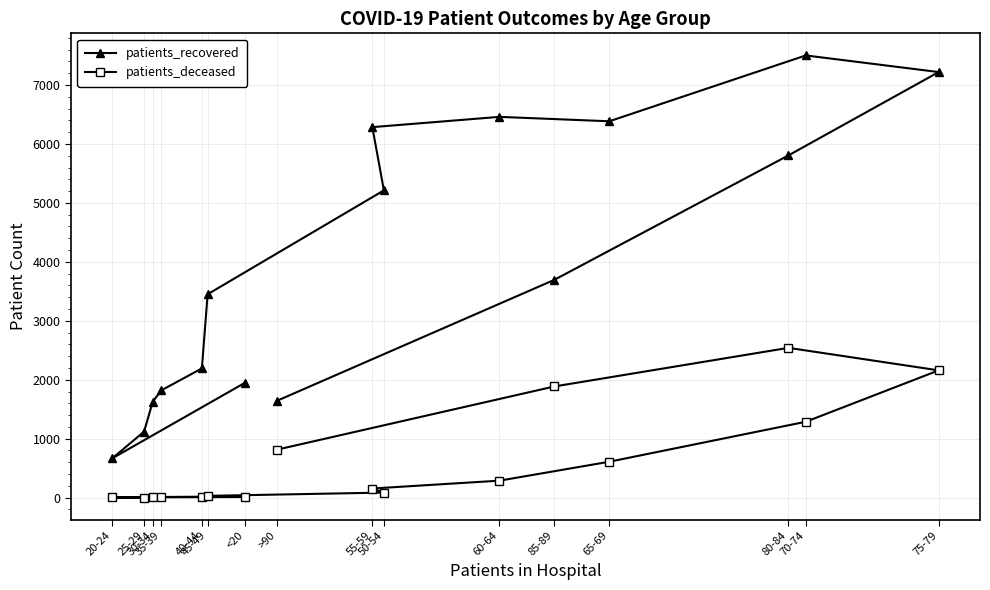

True or false: patients_deceased and patients_recovered intersect in this chart.

False